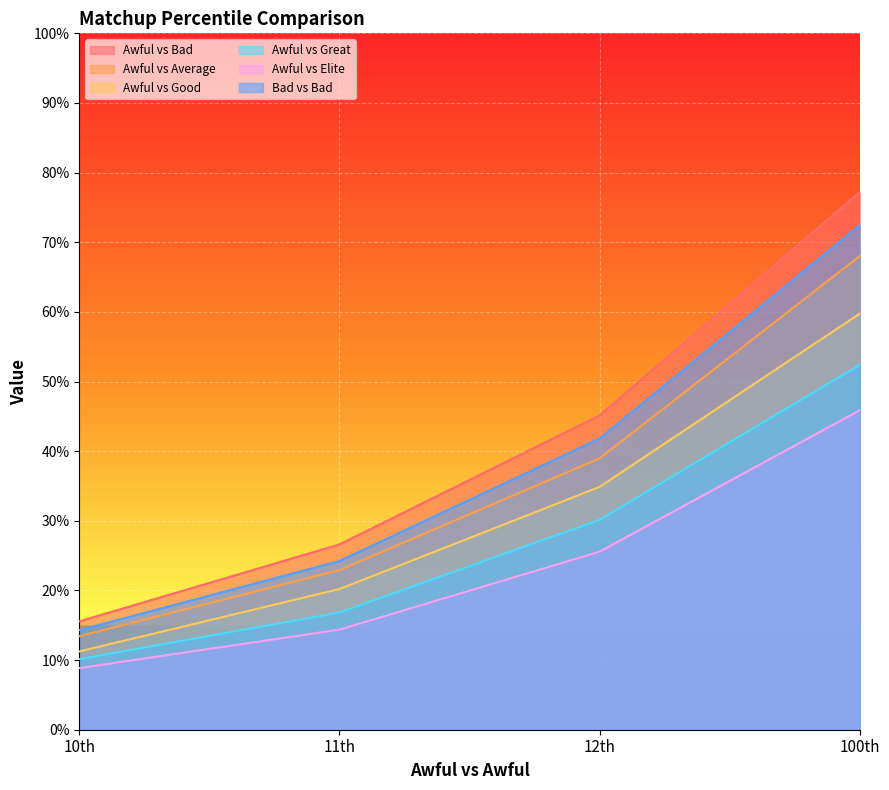

Reading left to right, transcribe all the data shown in this chart.

Awful vs Bad: 10th=0.2	11th=0.3	12th=0.5	100th=0.8
Awful vs Average: 10th=0.1	11th=0.2	12th=0.4	100th=0.7
Awful vs Good: 10th=0.1	11th=0.2	12th=0.3	100th=0.6
Awful vs Great: 10th=0.1	11th=0.2	12th=0.3	100th=0.5
Awful vs Elite: 10th=0.1	11th=0.1	12th=0.3	100th=0.5
Bad vs Bad: 10th=0.1	11th=0.2	12th=0.4	100th=0.7